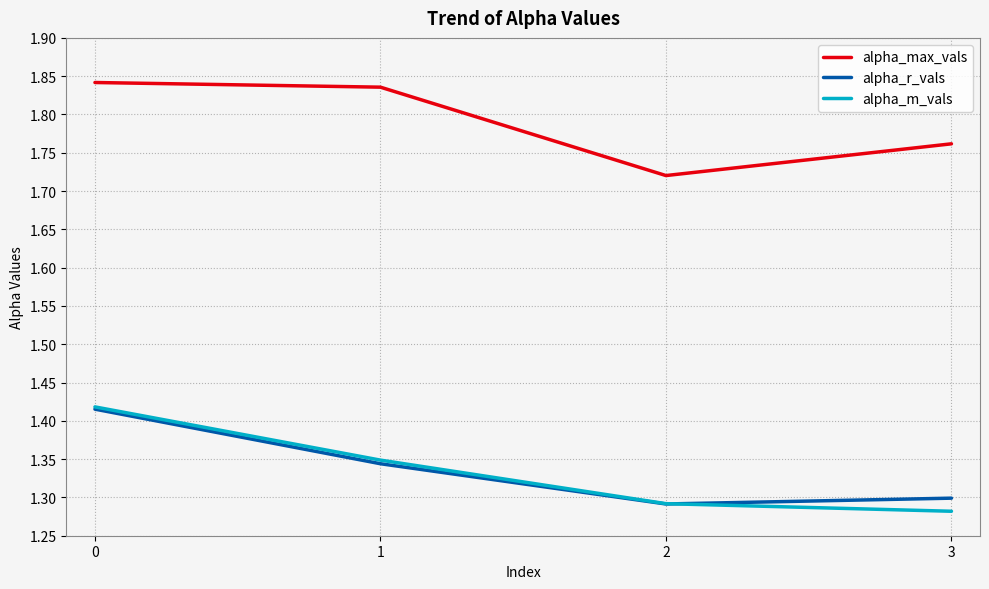

How many lines are shown in the chart?

3